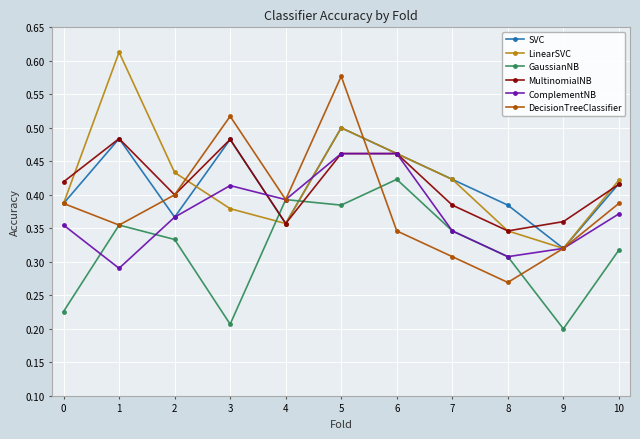

True or false: LinearSVC has a value of 0.1 at 3.

False